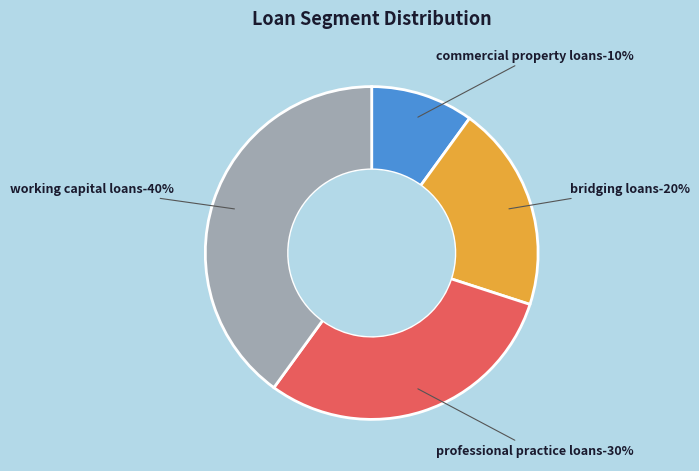

Rank the categories by value from highest to lowest.

Working Capital Loans, Professional Practice Loans, Bridging Loans, Commercial Property Loans